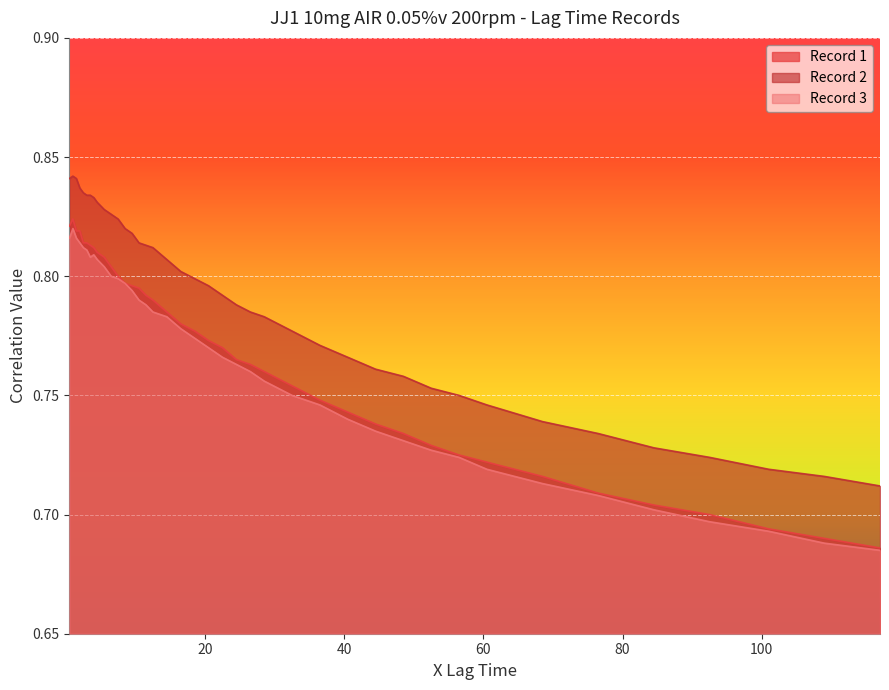

True or false: Record 3 and Record 2 cross at least once.

False